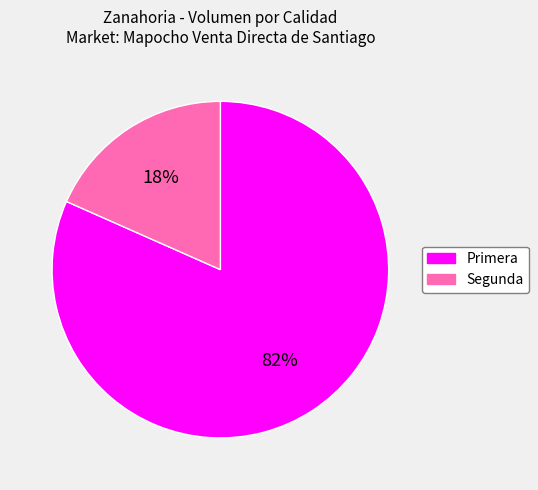

To the nearest percent, what is the average slice percentage?

50%